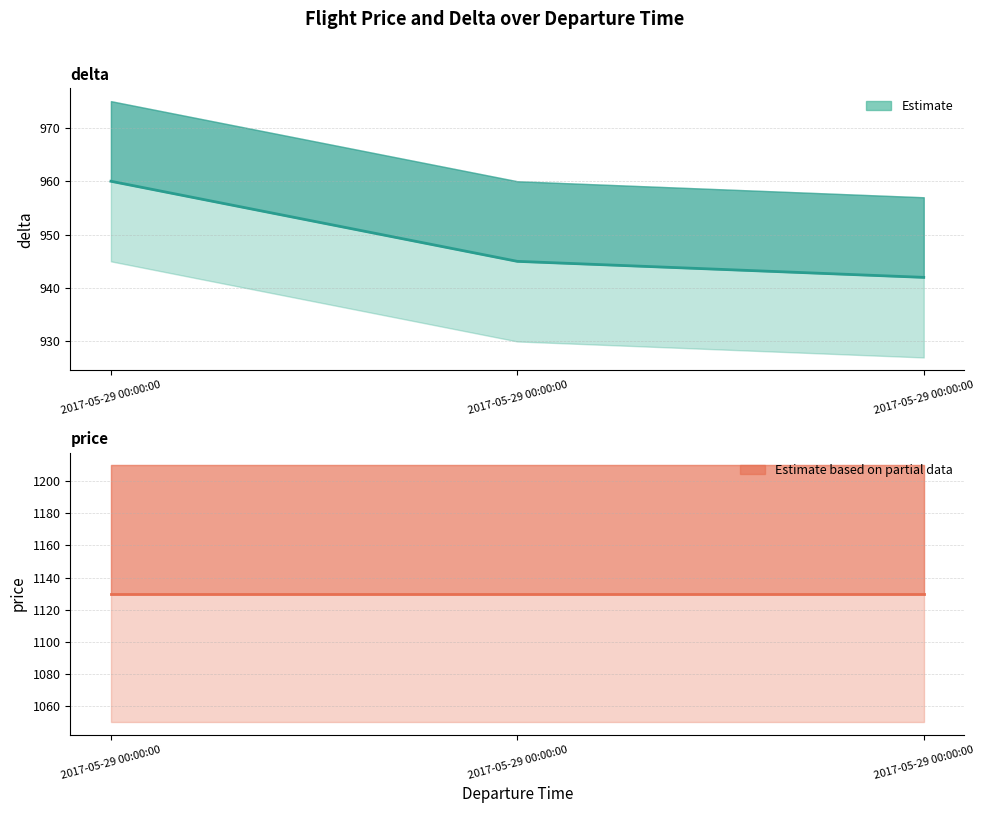

What is the sum of the values at 2017-05-29 00:00:00 and 2017-05-29 00:00:00?

1887